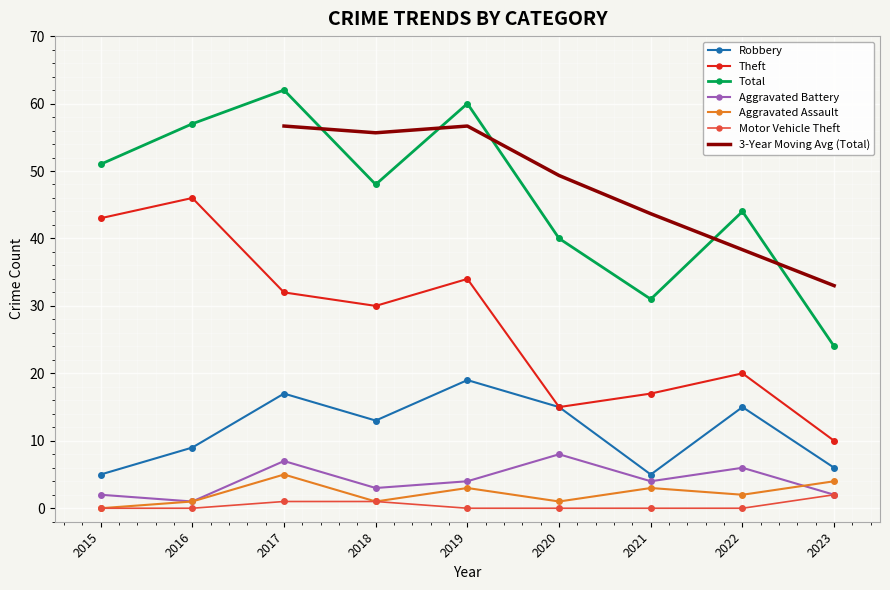

What is the difference between the maximum and second lowest values in the Motor Vehicle Theft series?

2